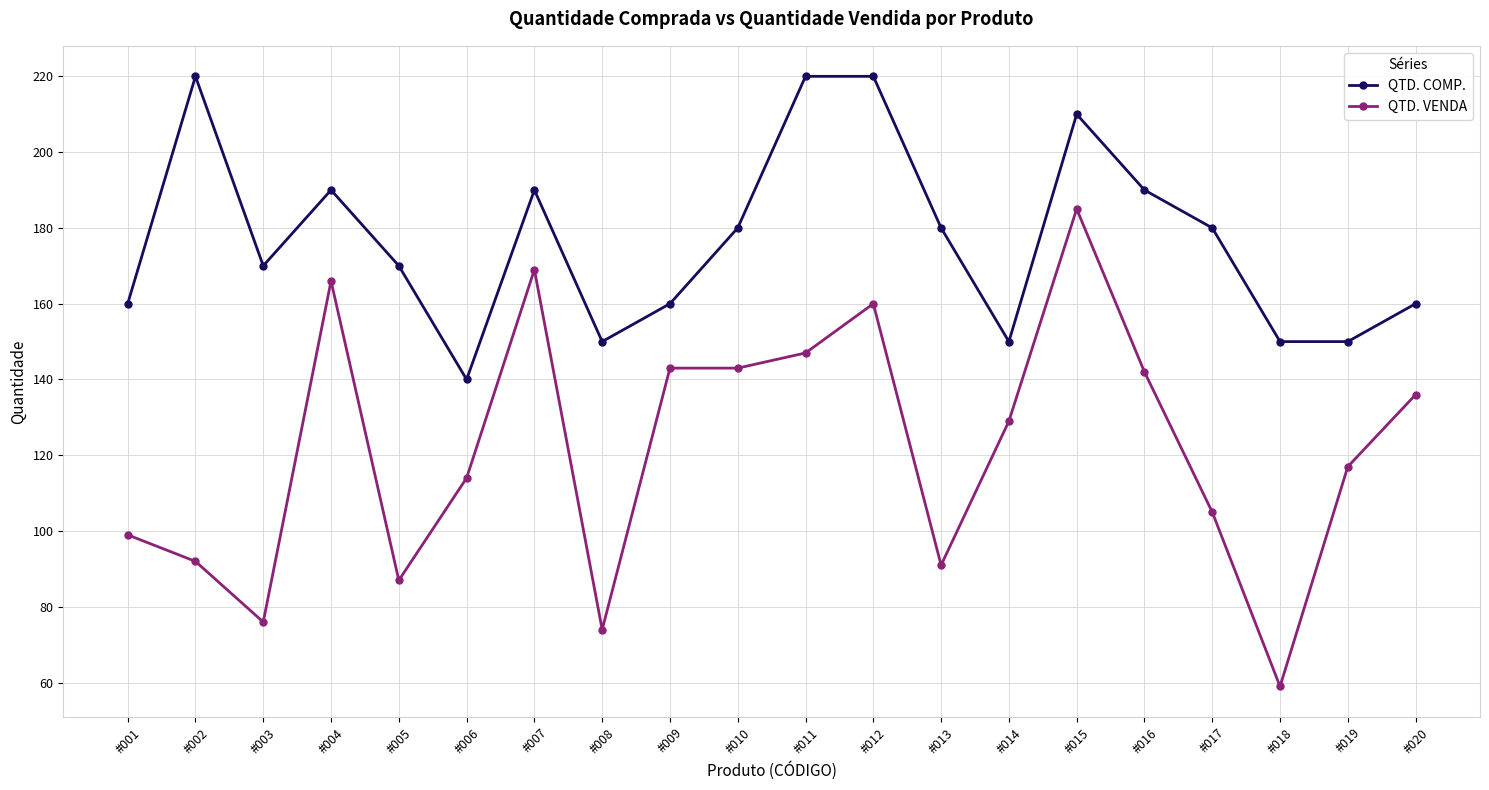

Read the QTD. COMP. value at #004.

190